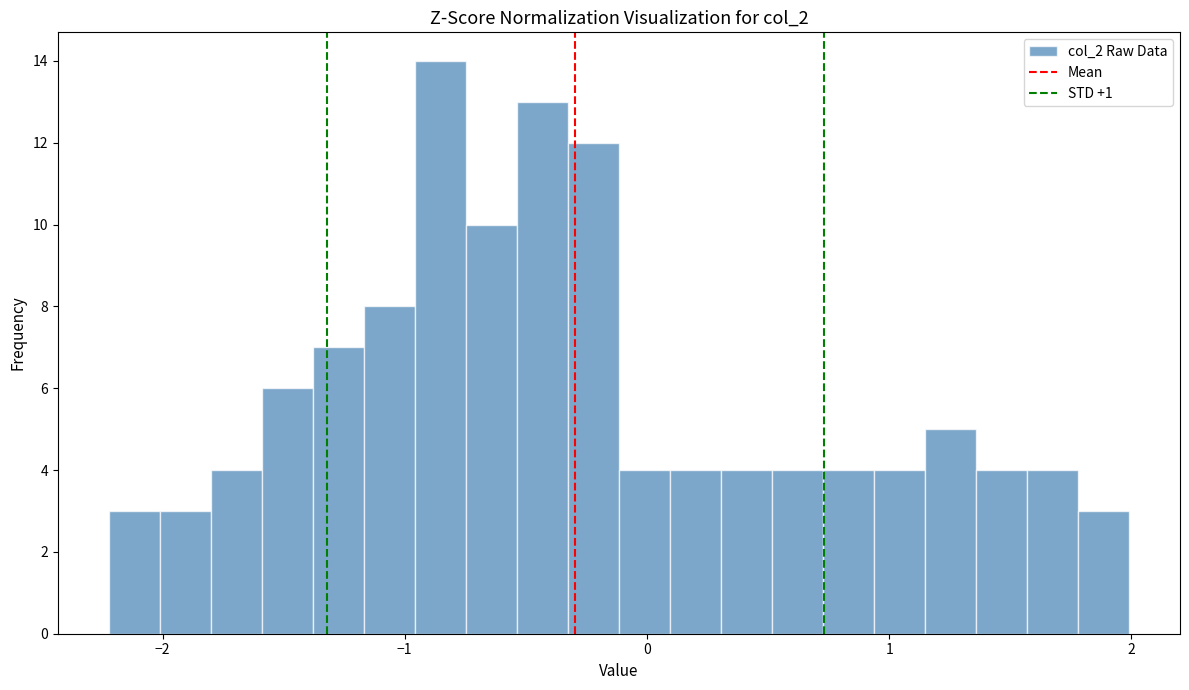

Around what value on the x-axis is the tallest bar? Give the approximate position of its centre, as read against the axis.

-0.9